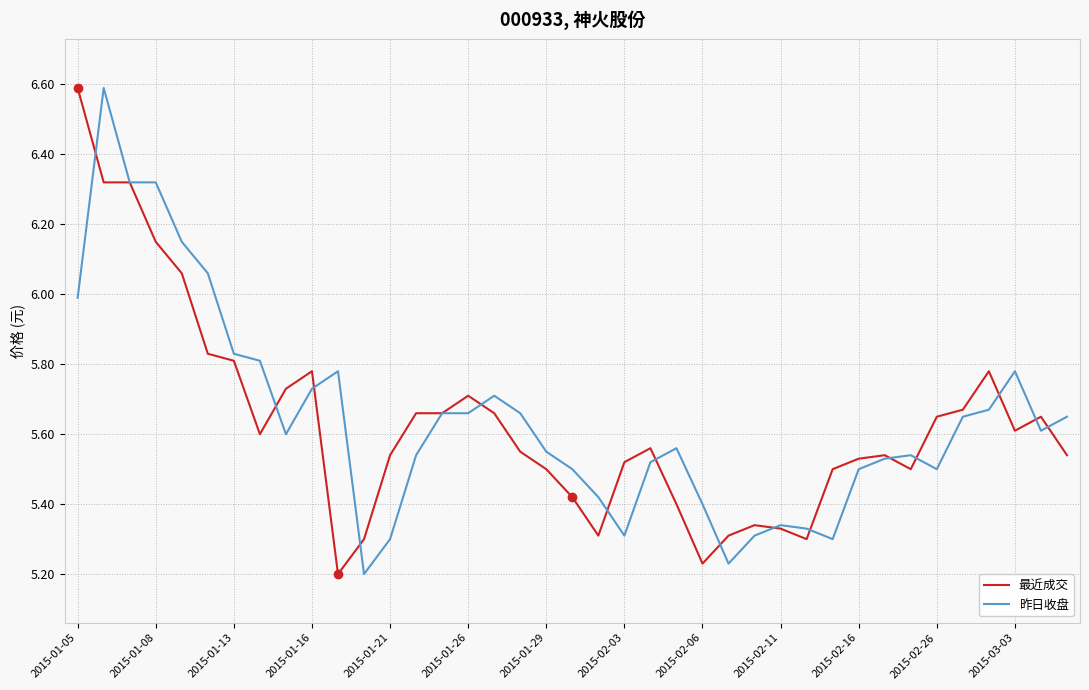

What is the maximum value shown in the chart?

6.6